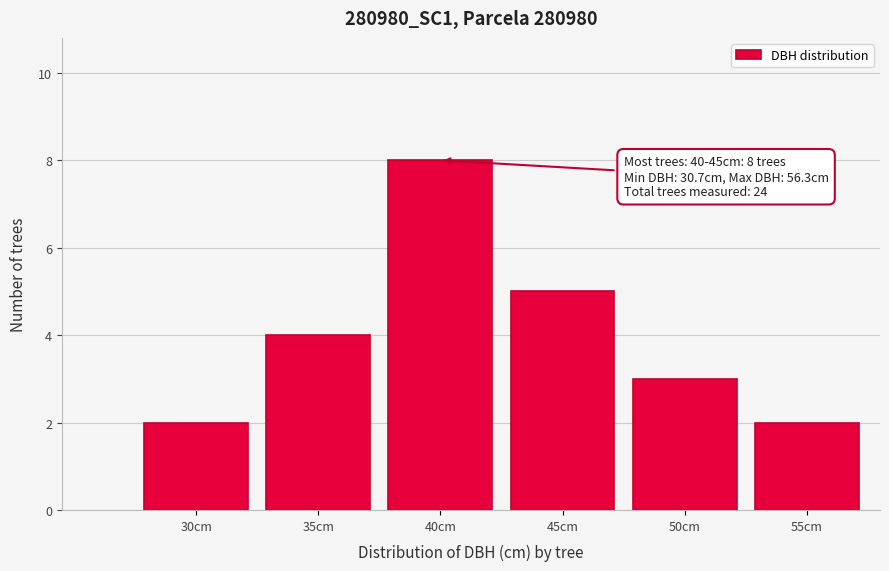

Reading left to right, transcribe all the data shown in this chart.

30cm=2	35cm=4	40cm=8	45cm=5	50cm=3	55cm=2